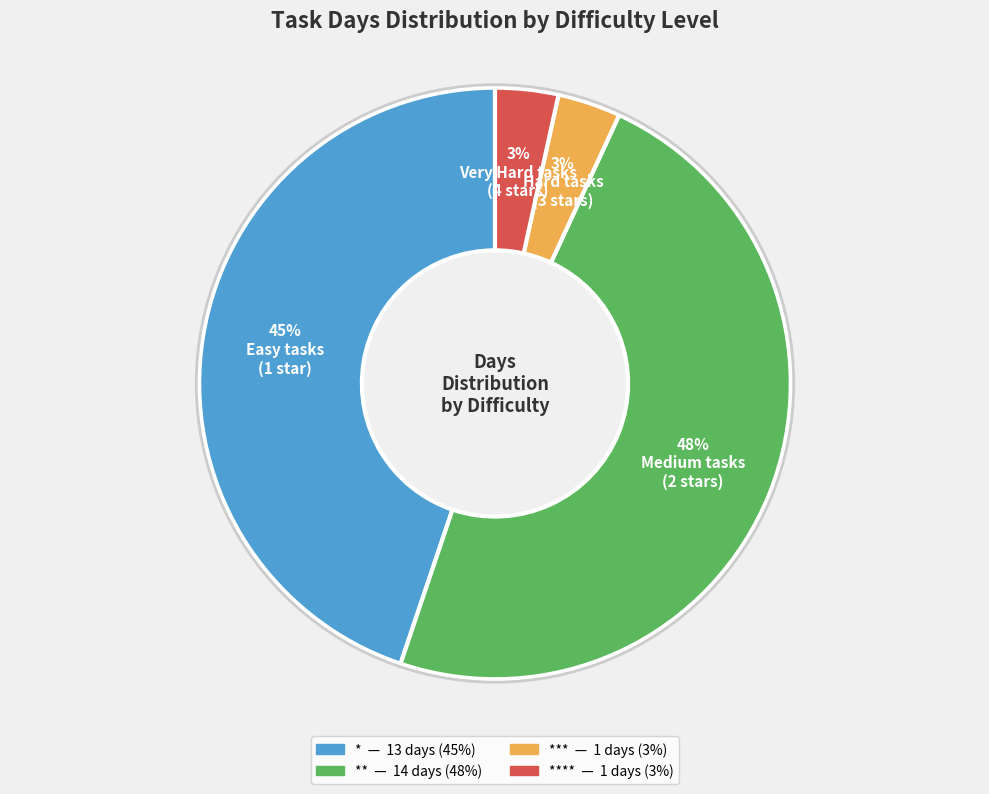

Is there any slice that represents more than half of the pie?

No